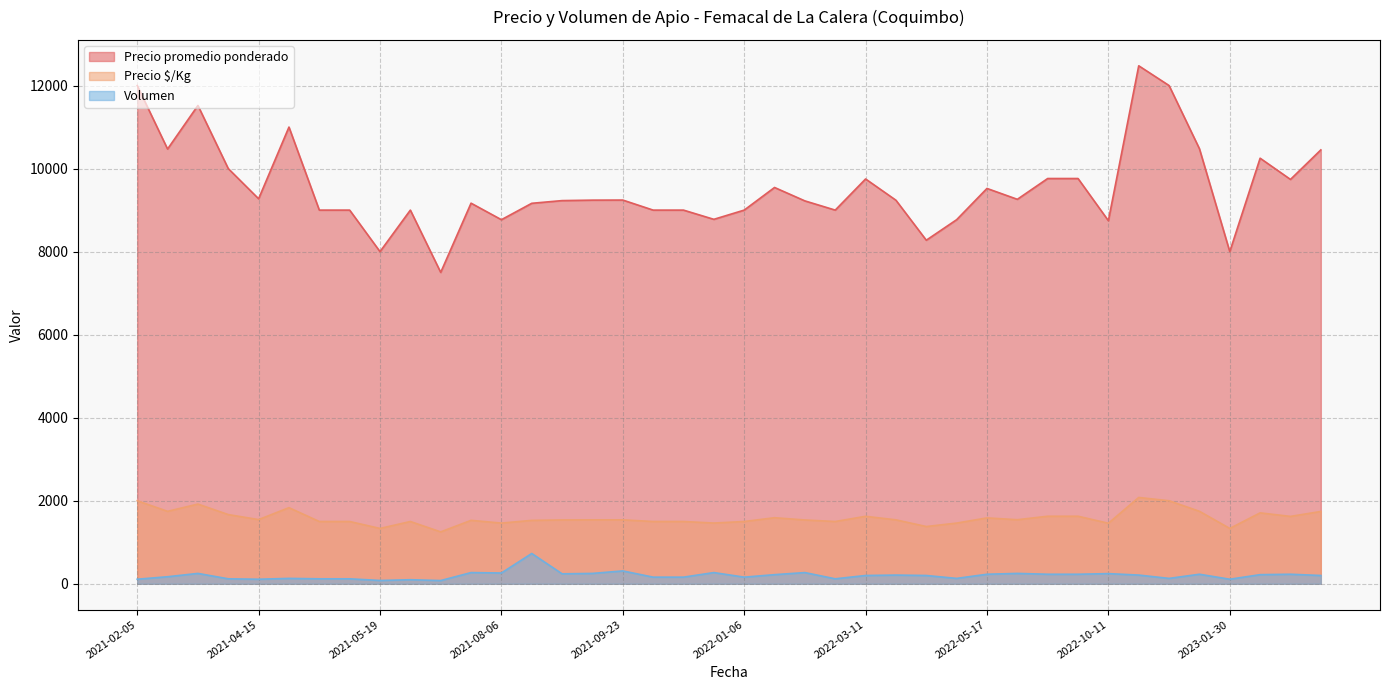

True or false: Precio $/Kg and Volumen cross at least once.

False